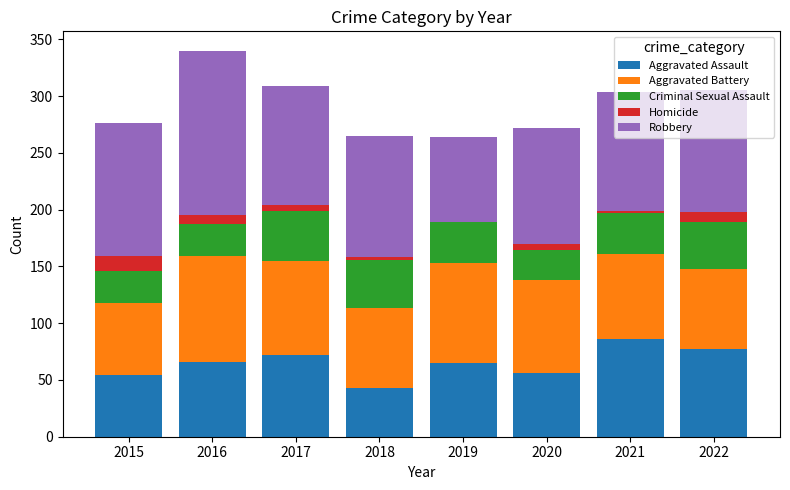

Which category has the highest value in the Aggravated Assault series?

2021